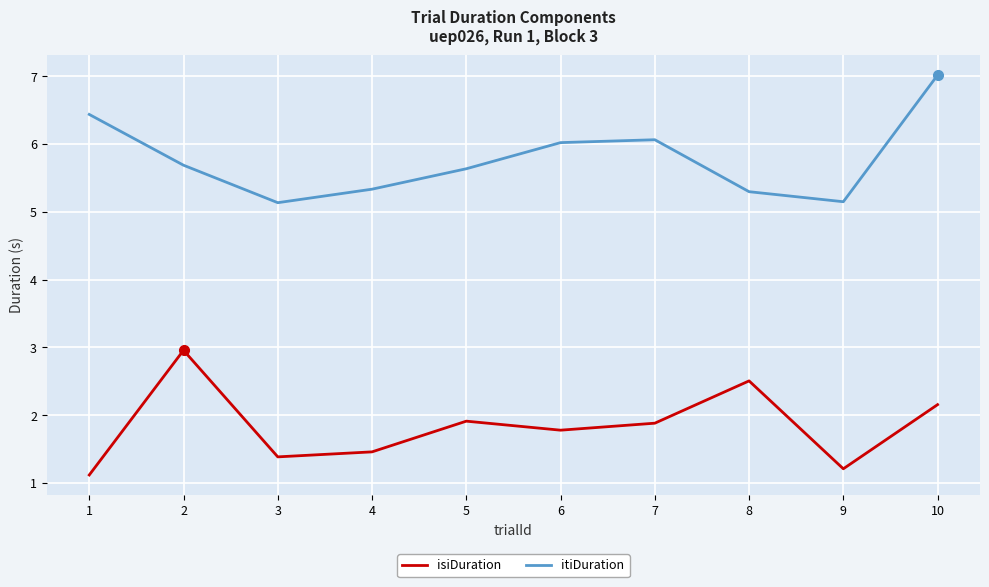

What are all the series names shown in the legend?

isiDuration, itiDuration